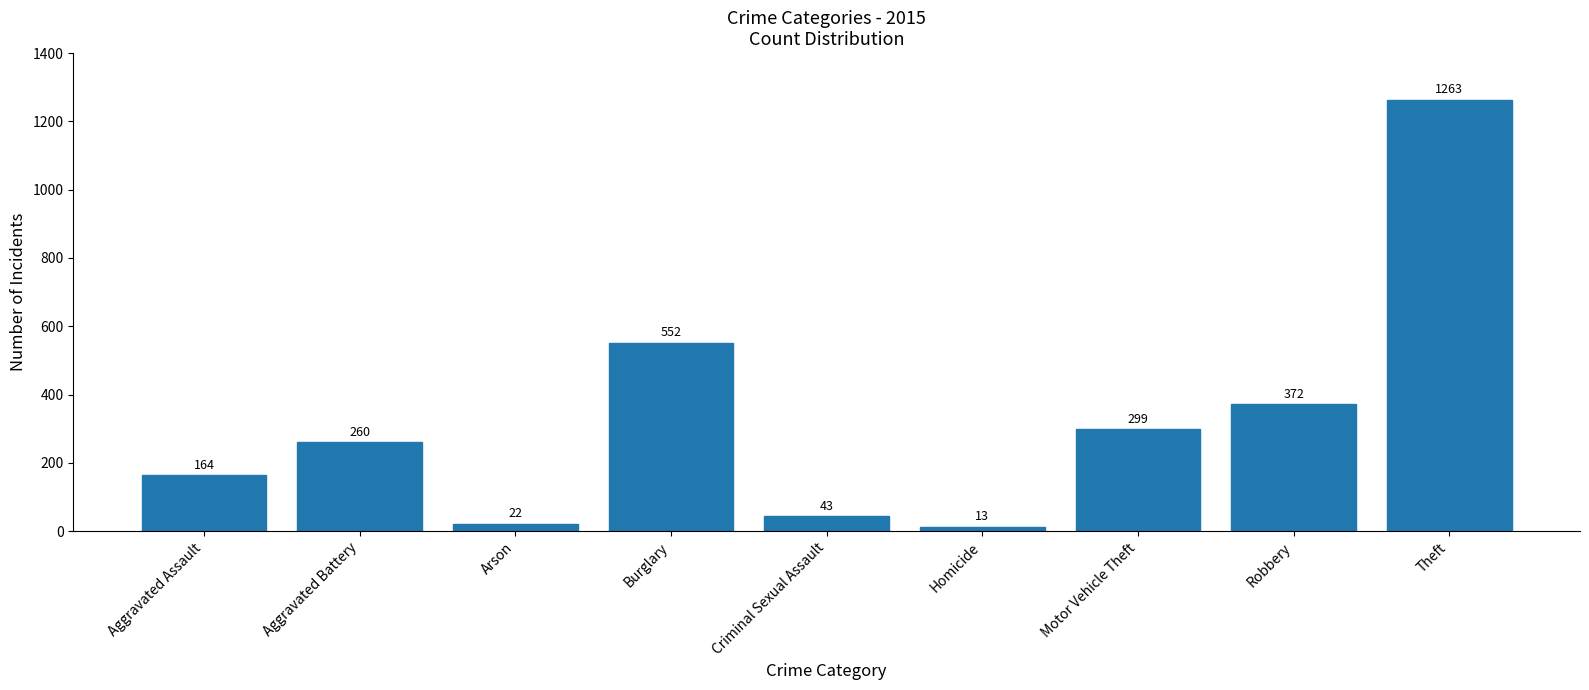

What is the change in value from Arson to Motor Vehicle Theft?

+277